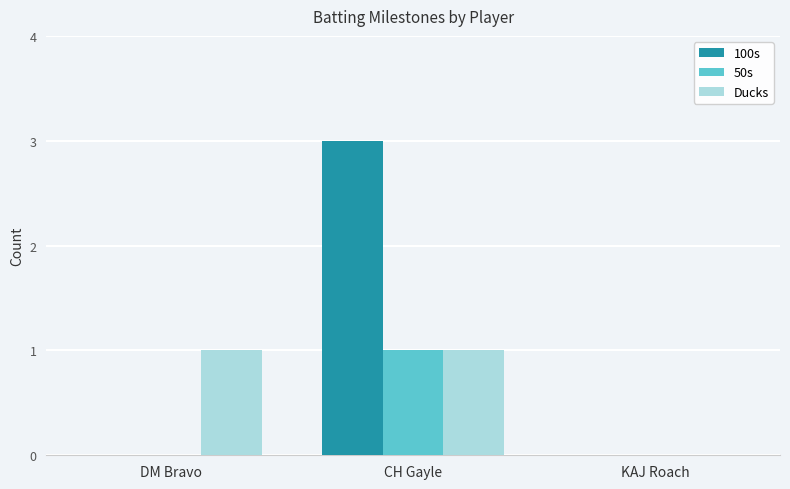

Between DM Bravo and CH Gayle, which series saw the biggest shift?

100s